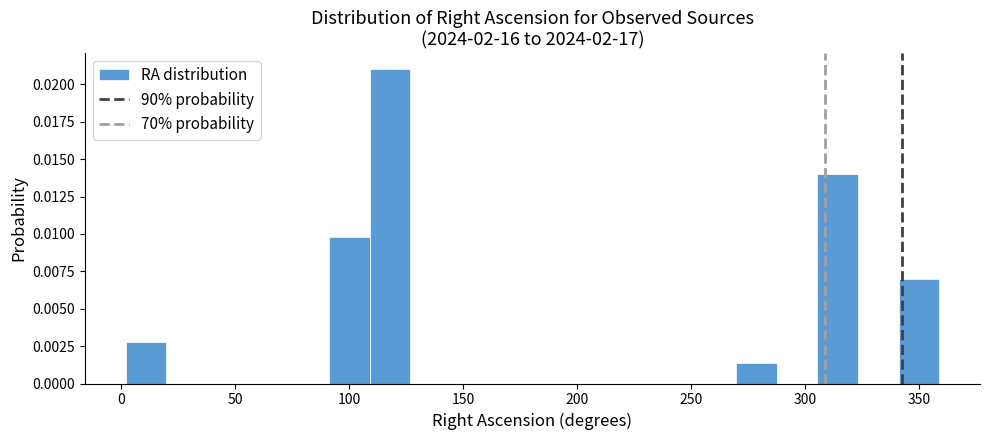

Around what value on the x-axis is the tallest bar? Give the approximate position of its centre, as read against the axis.

120